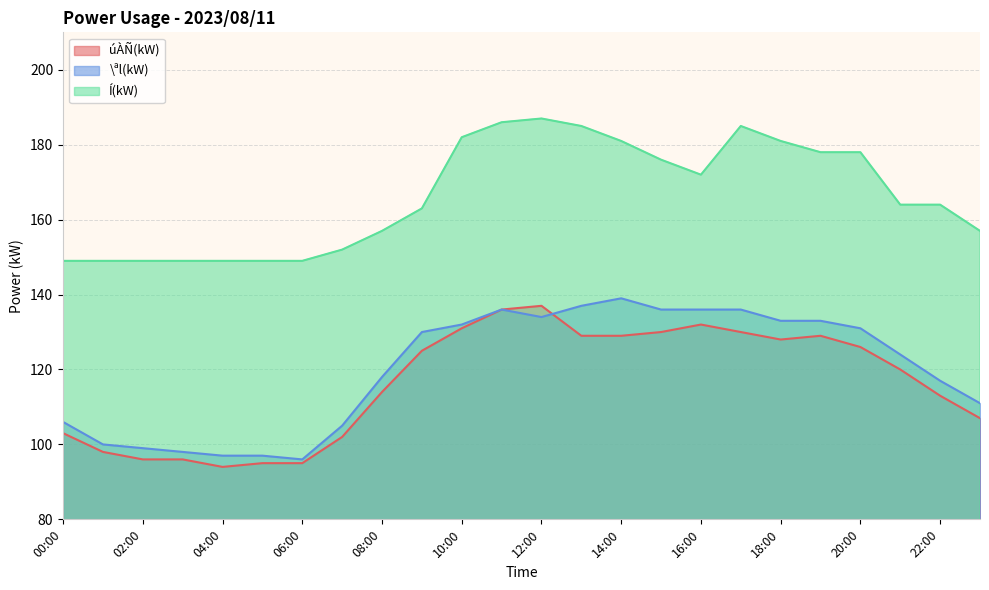

In úÀÑ(kW), how many points are higher than both neighbors (excluding endpoints)?

3